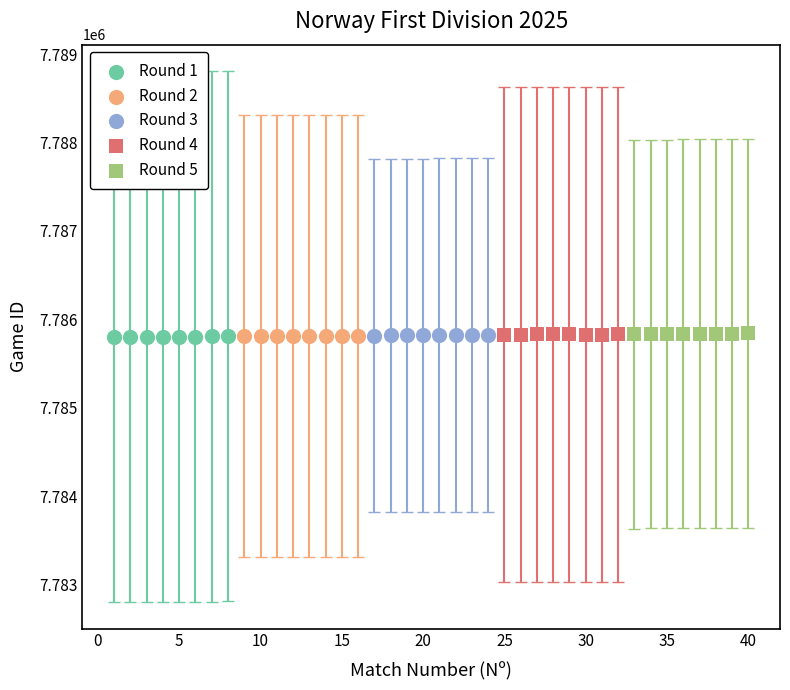

What are all the series names shown in the legend?

Round 1, Round 2, Round 3, Round 4, Round 5